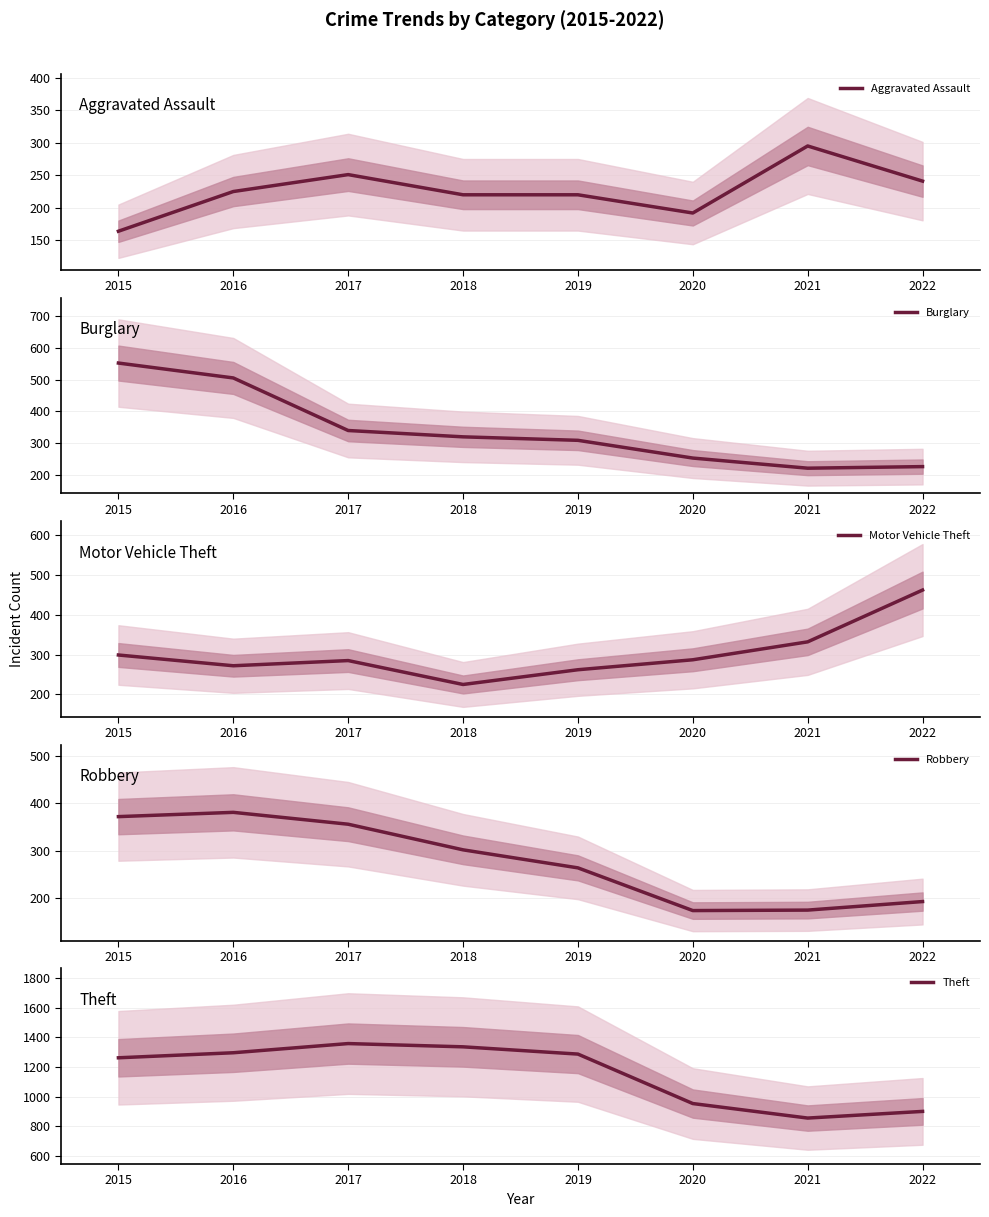

Is it true that Aggravated Assault equals 124 at 2017?

False